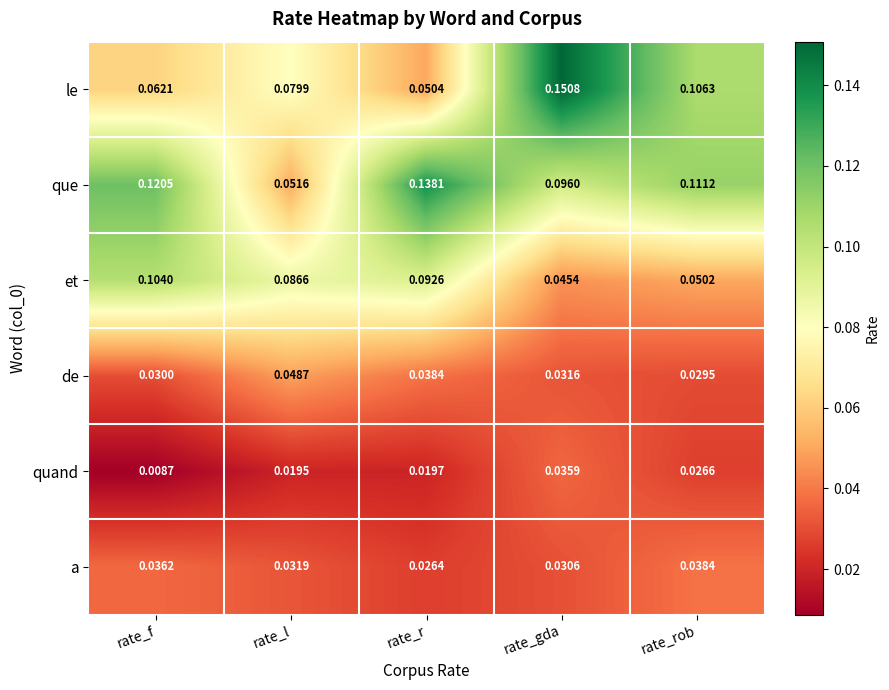

Which series changed the most between rate_f and rate_rob?

et